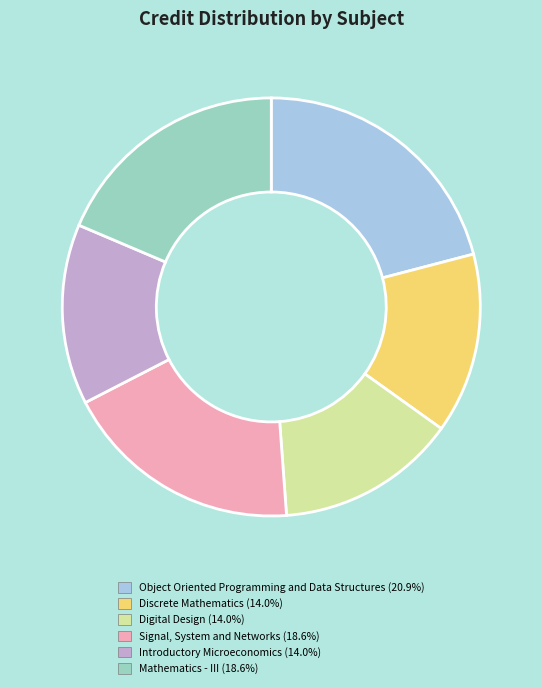

Is there a majority slice in this chart?

No